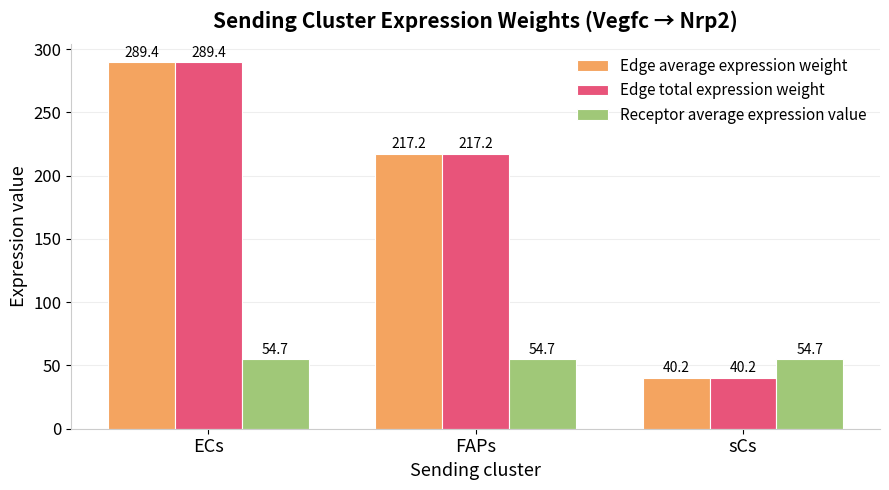

What position from the left is FAPs?

2